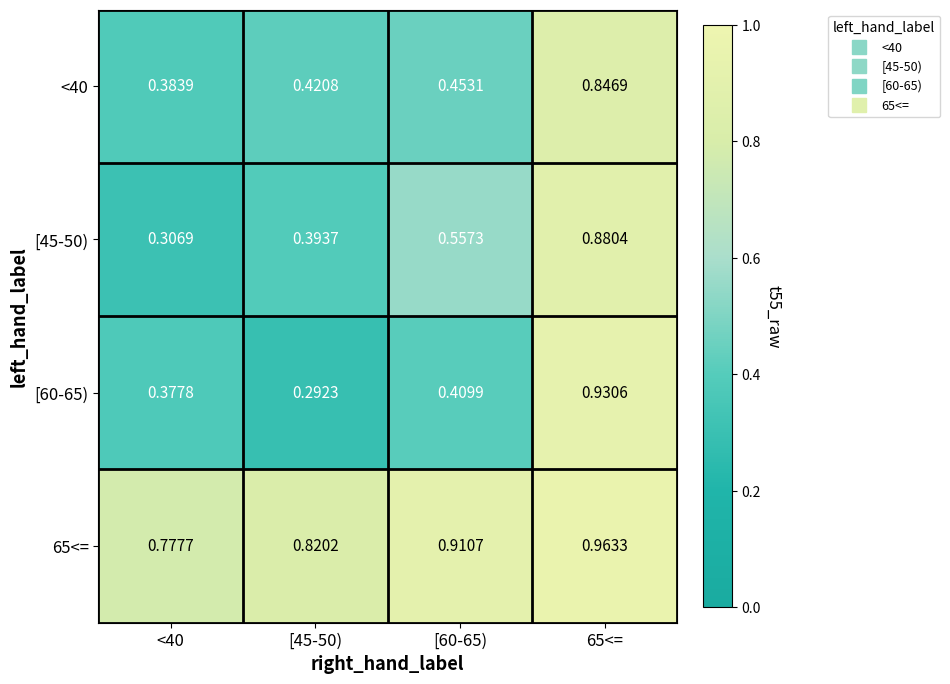

What is the difference between the highest and lowest values at 65<=?

0.1